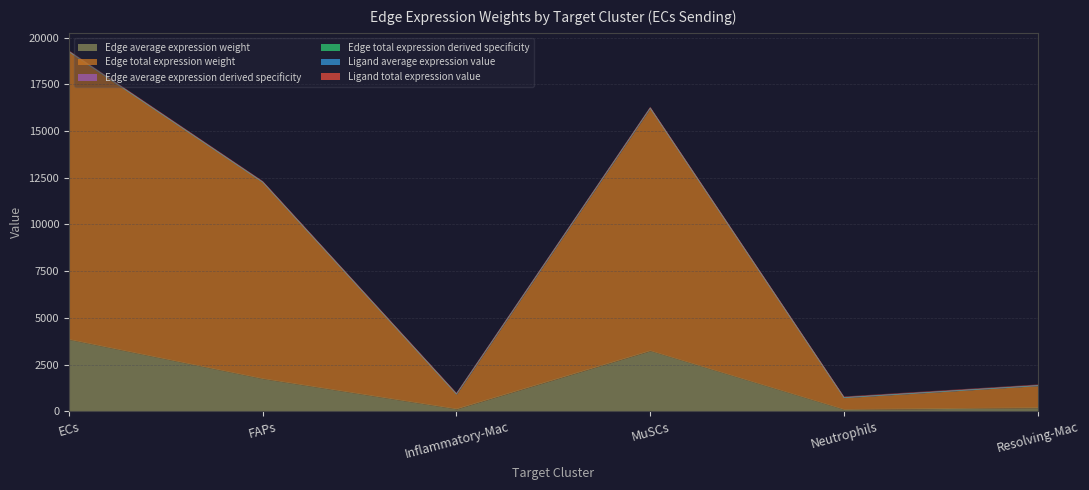

At which label does Edge average expression weight reach its peak?

ECs